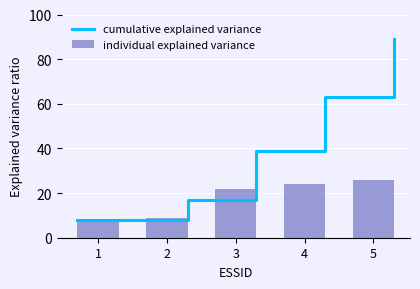

Which label corresponds to the largest value in the chart?

5